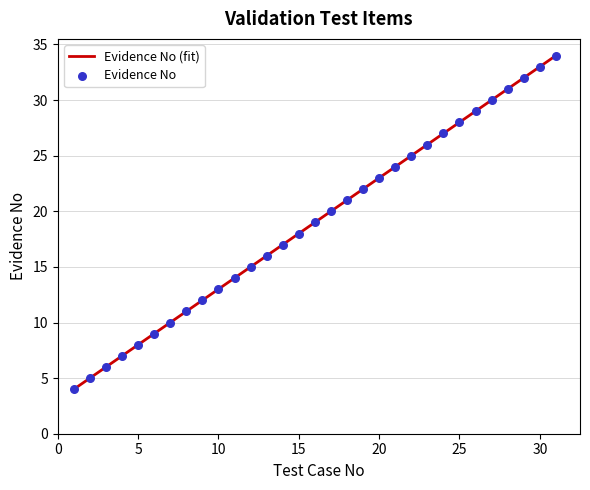

Which has a higher value, 23 or 11?

23